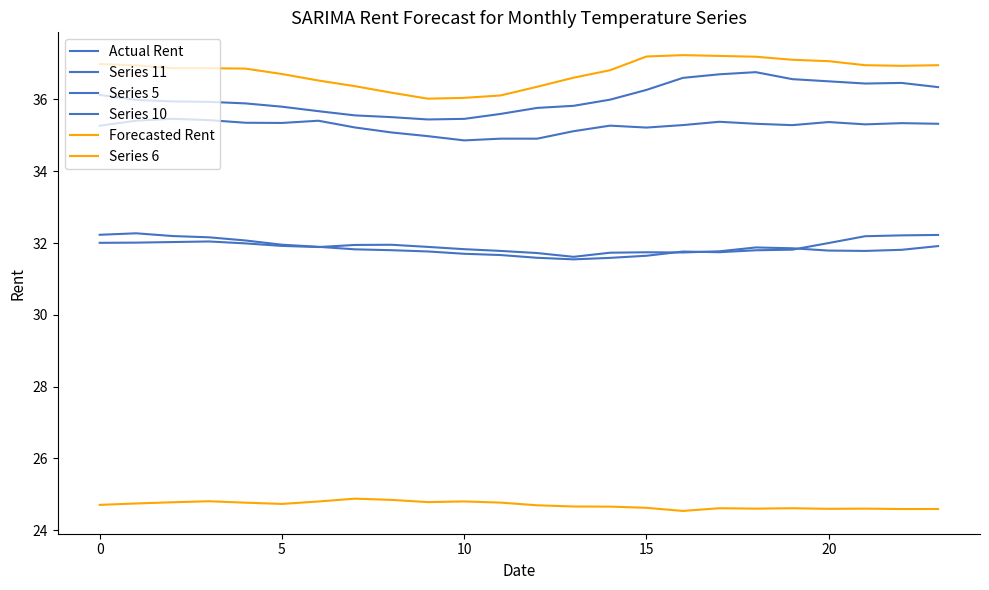

At how many categories does at least one series exceed 37?

6